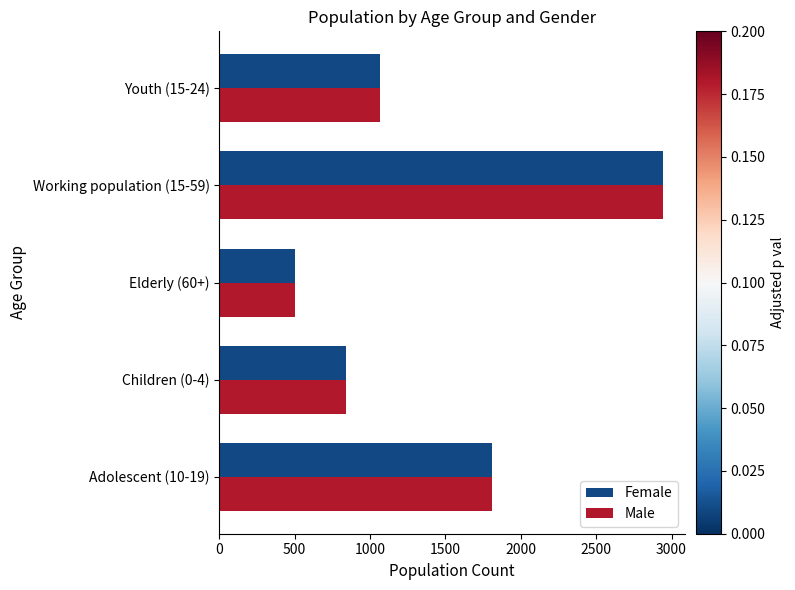

List the labels in order of Male value, largest first.

Working population (15-59), Adolescent (10-19), Youth (15-24), Children (0-4), Elderly (60+)